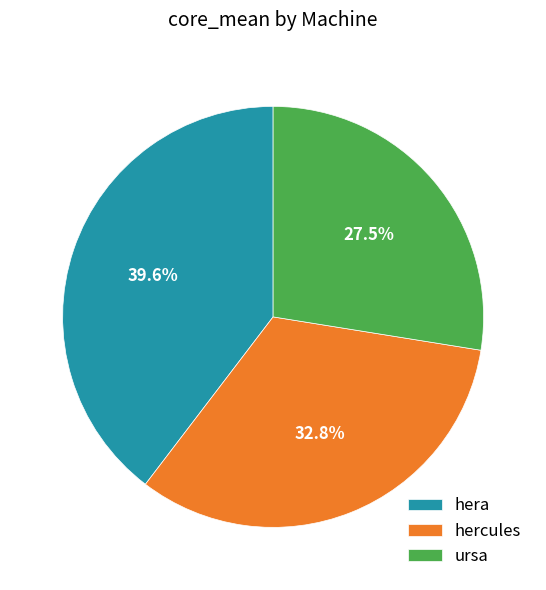

How many segments does this pie chart have?

3